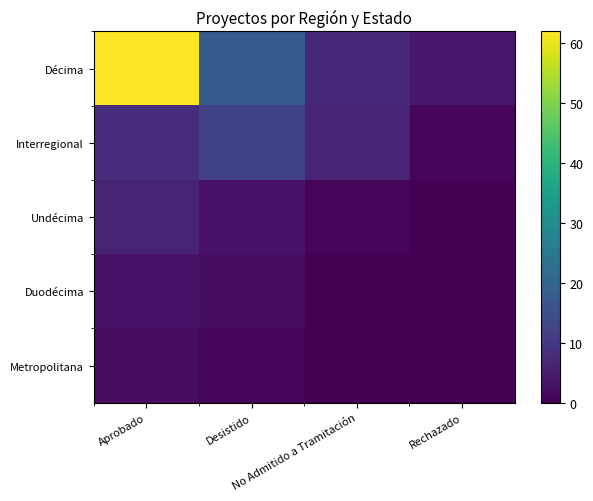

Reading right to left, extract all data points from this chart.

Décima: Rechazado=4	No Admitido a Tramitación=7	Desistido=18	Aprobado=62
Interregional: Rechazado=1	No Admitido a Tramitación=6	Desistido=12	Aprobado=8
Undécima: Rechazado=0	No Admitido a Tramitación=1	Desistido=3	Aprobado=6
Duodécima: Rechazado=0	No Admitido a Tramitación=0	Desistido=2	Aprobado=3
Metropolitana: Rechazado=0	No Admitido a Tramitación=0	Desistido=1	Aprobado=2